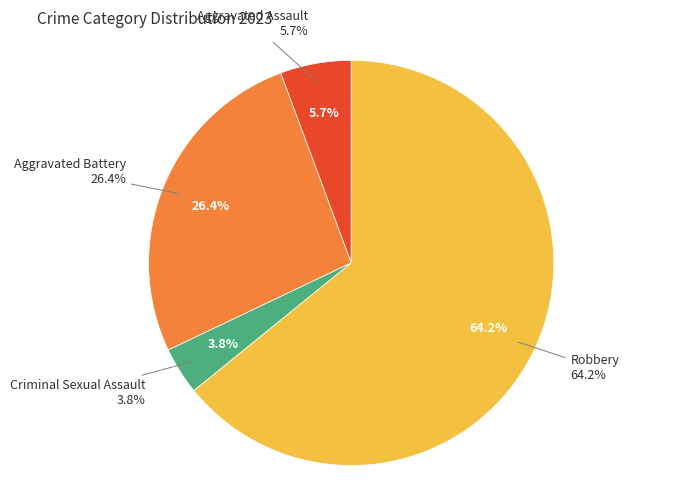

What is the majority slice?

Robbery